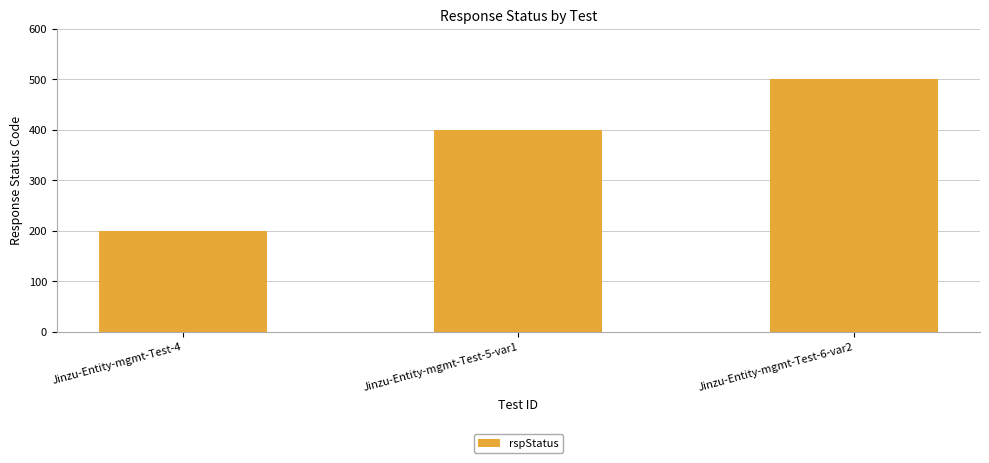

Reading left to right, list all the values displayed in this chart.

Jinzu-Entity-mgmt-Test-4=200	Jinzu-Entity-mgmt-Test-5-var1=400	Jinzu-Entity-mgmt-Test-6-var2=500